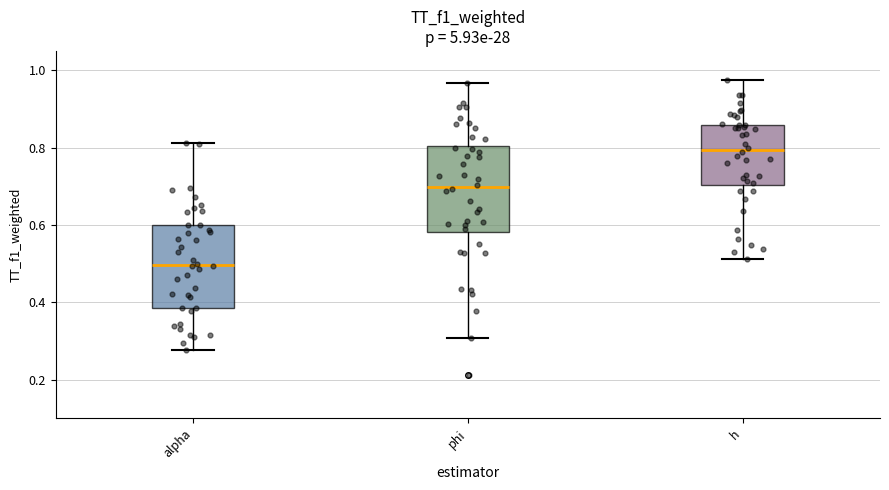

Reading left to right, read every box against the y-axis: the position of its median line, the range the box covers, and the ends of its whiskers. The values are not printed on the chart, so give them approximately, as read against the axis.

alpha: median 0.50, box 0.38 to 0.60, whiskers 0.28 to 0.82
phi: median 0.70, box 0.58 to 0.80, whiskers 0.30 to 0.96
h: median 0.80, box 0.70 to 0.86, whiskers 0.52 to 0.98